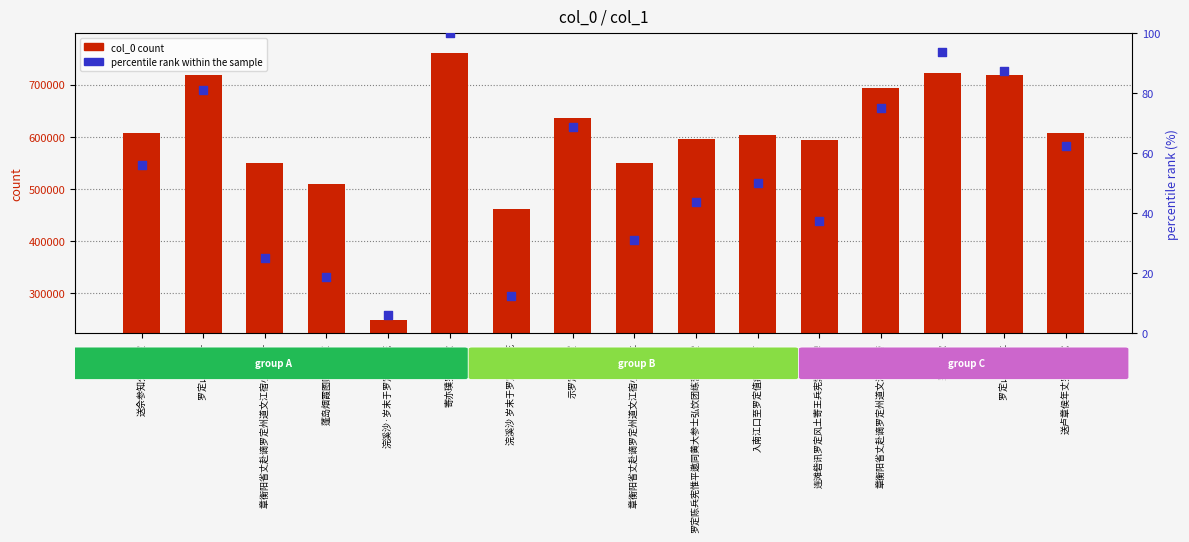

Which series reaches the maximum Y coordinate?

col_0 count